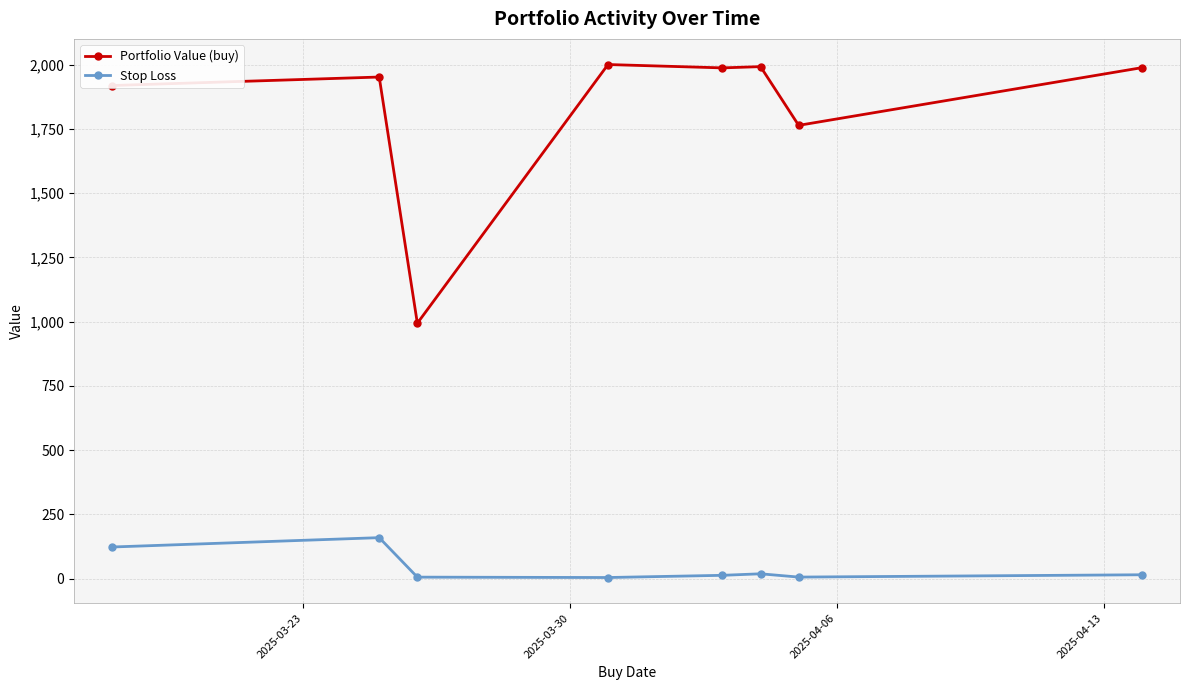

How many data points in Stop Loss are above 15?

4